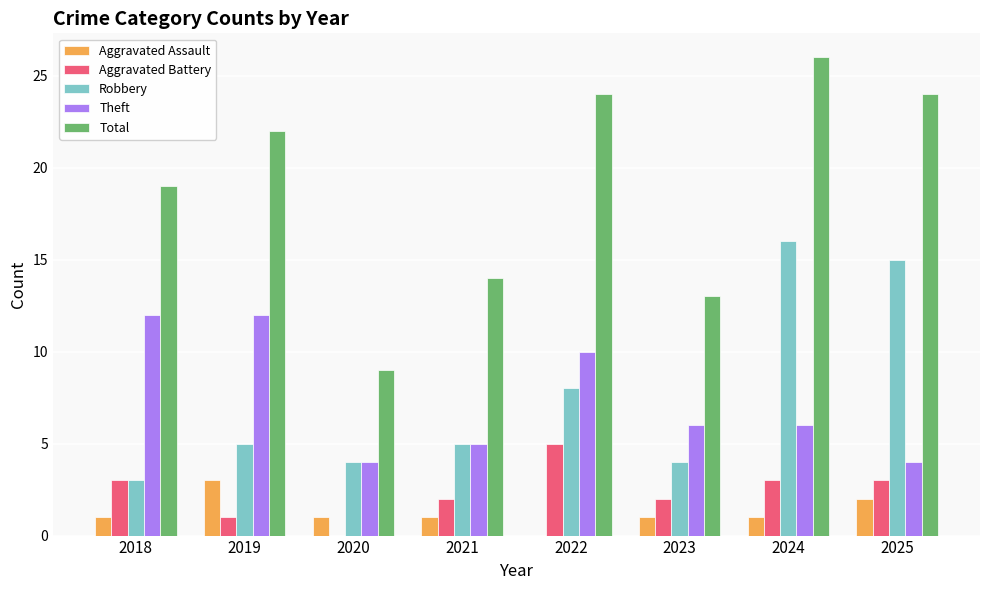

Read the Total value at 2025.

24